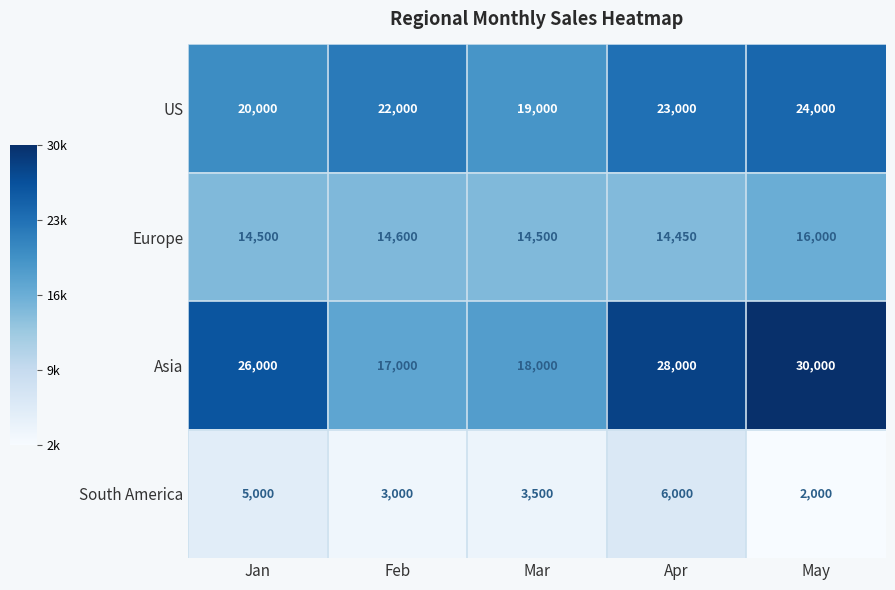

What is the difference between the maximum and minimum values in the US series?

5000